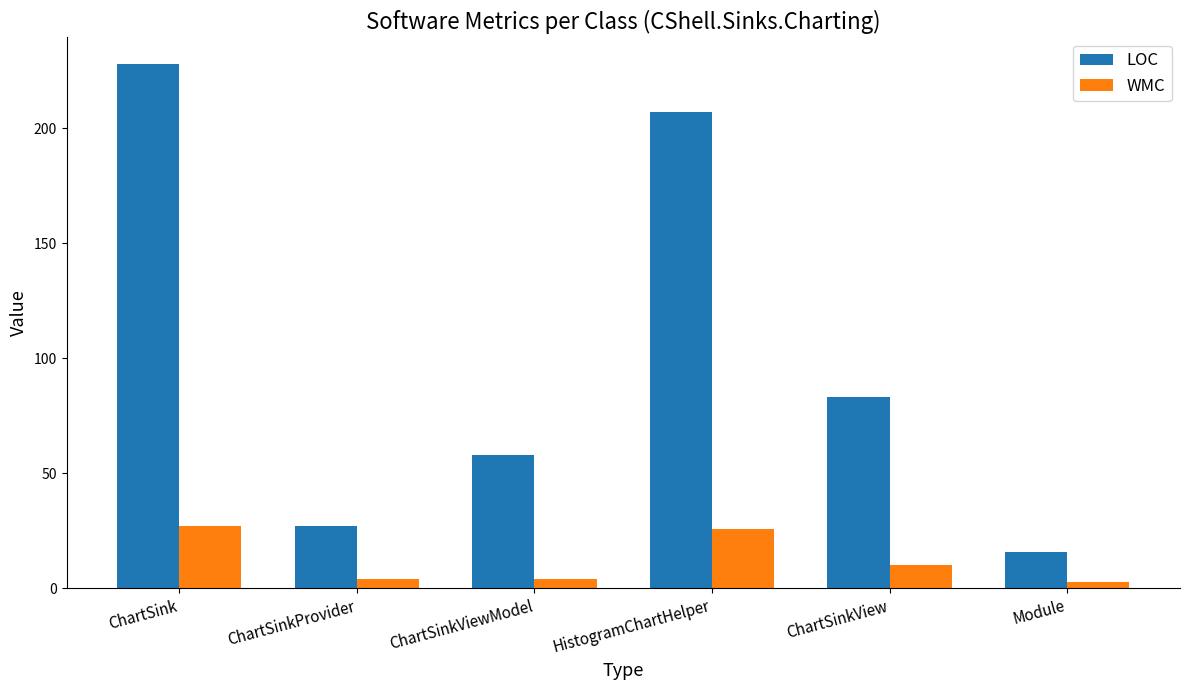

Is the value of LOC at ChartSinkProvider greater than the value of WMC at ChartSinkViewModel?

Yes